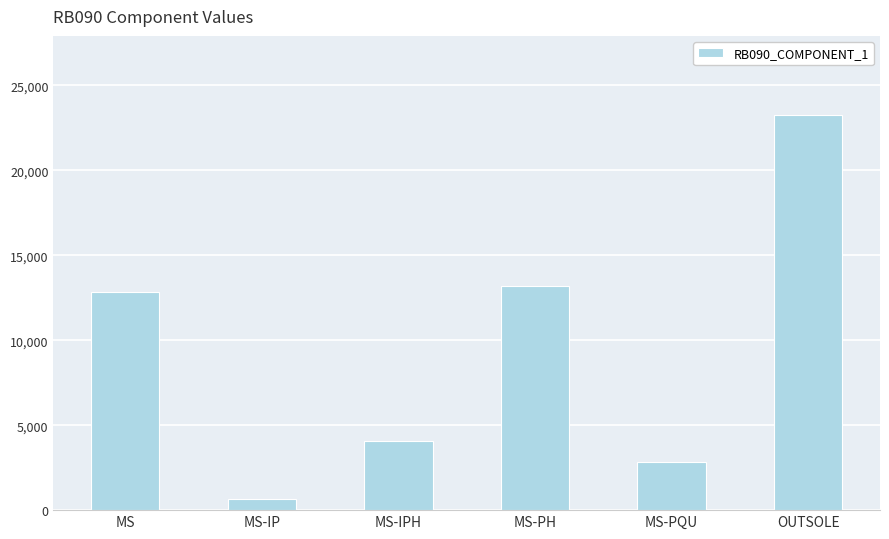

What is the smallest value displayed?

658